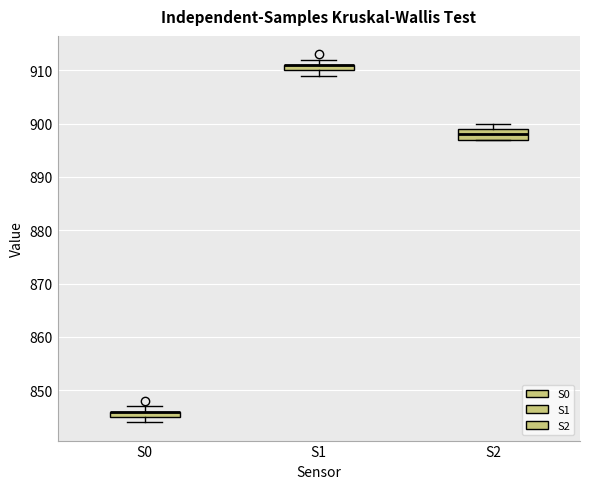

Which box is the tallest, from its lower edge to its upper edge?

S2